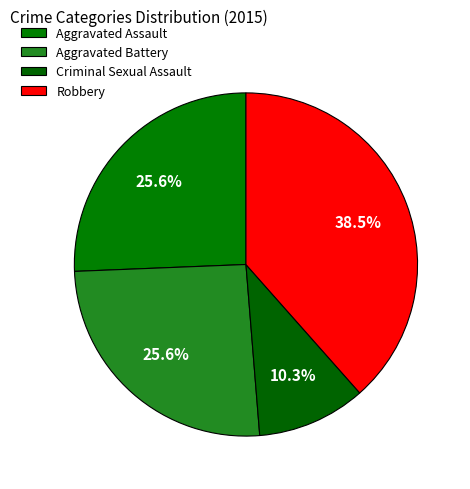

Is it true that Aggravated Assault is 21% of the pie?

False